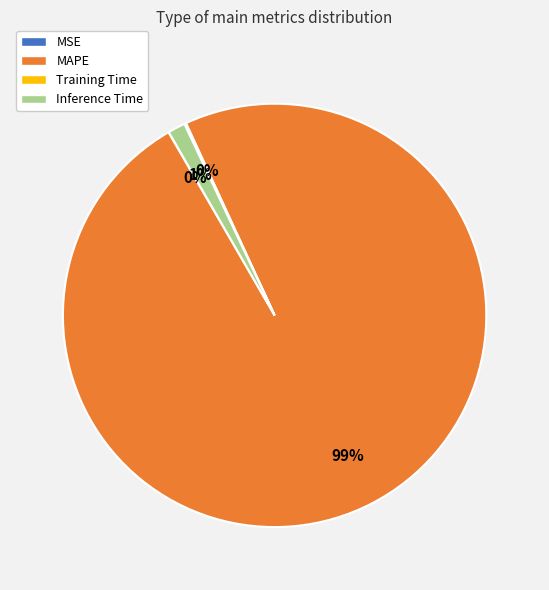

True or false: Inference Time accounts for 11% of the total.

False